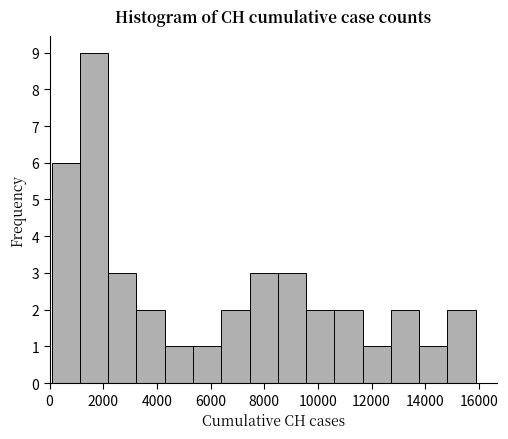

How tall is the bar that spans 0 to 1200 on the x-axis? Neither the bar edges nor the heights are printed on the chart, so give them approximately, as read against the axes.

6